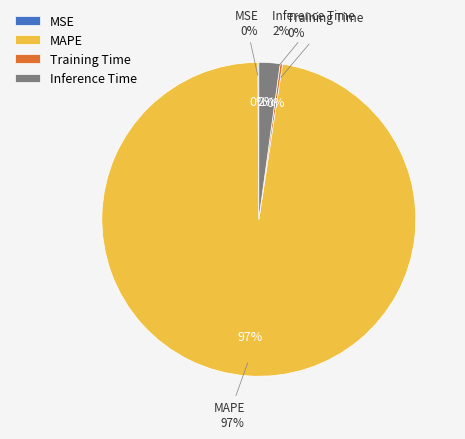

Does Training Time account for over 50% of the chart?

No